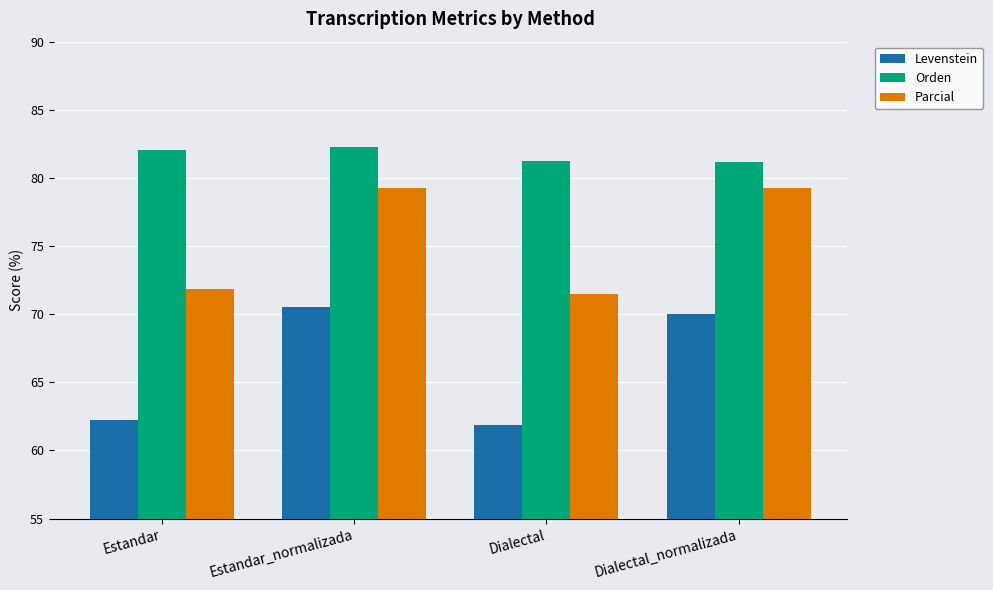

What is the value of the Parcial bar at the 1st from the left?

71.8